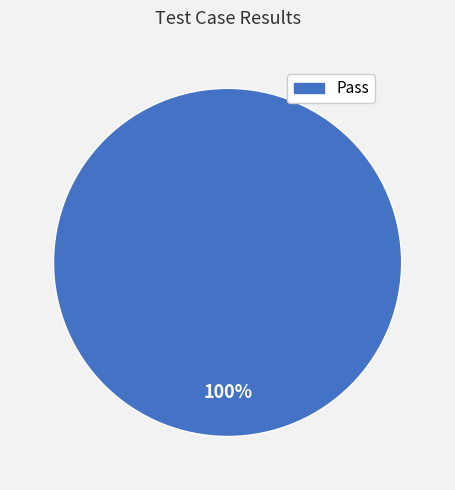

Is there a majority slice in this chart?

Yes